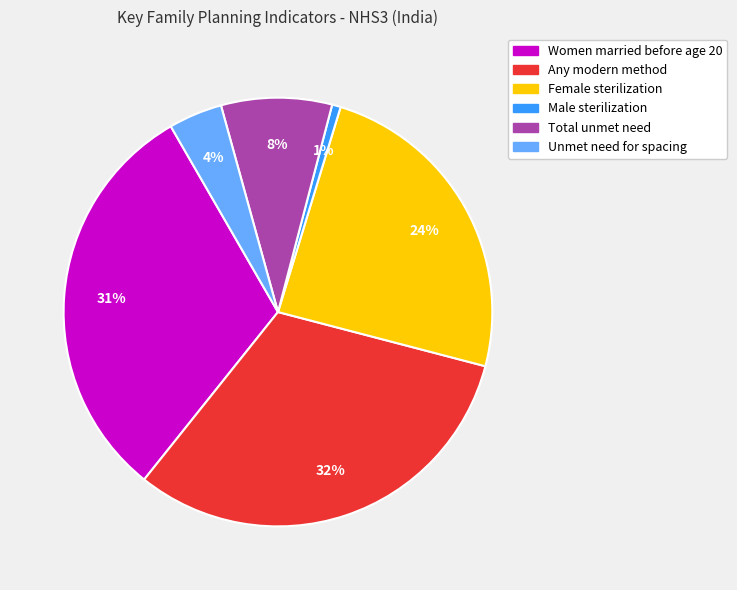

To the nearest percent, what is the difference between the largest and smallest slice percentages?

31%